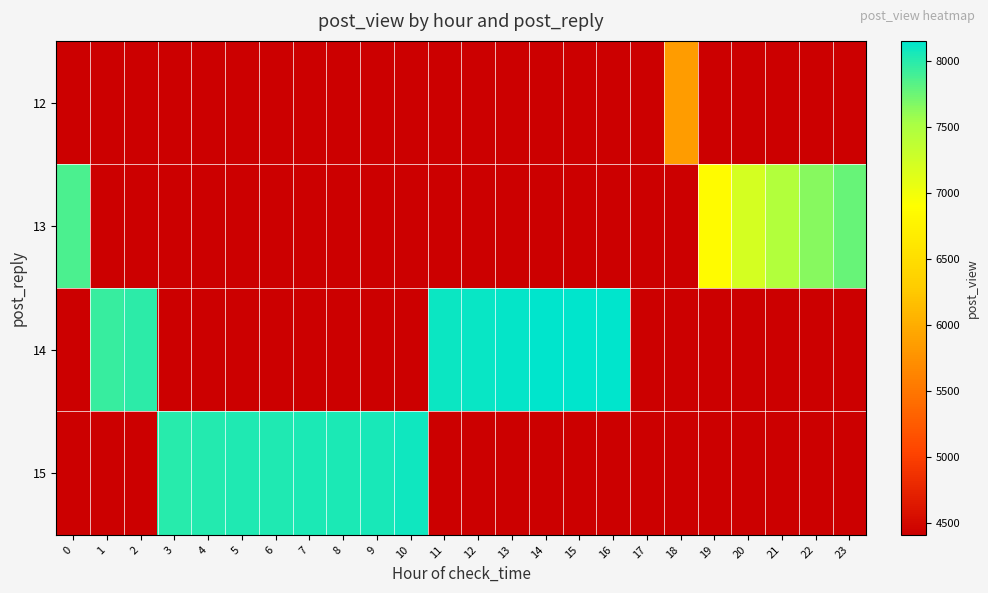

What is the minimum value shown in the chart?

4414.0